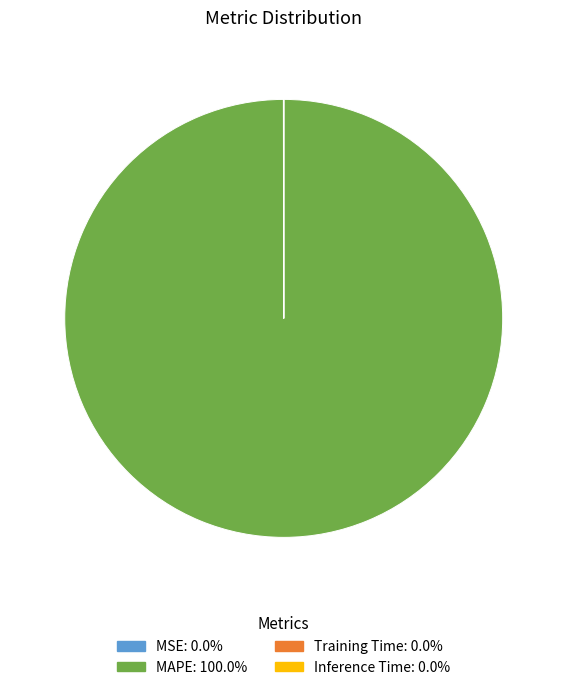

Is there a majority slice in this chart?

Yes